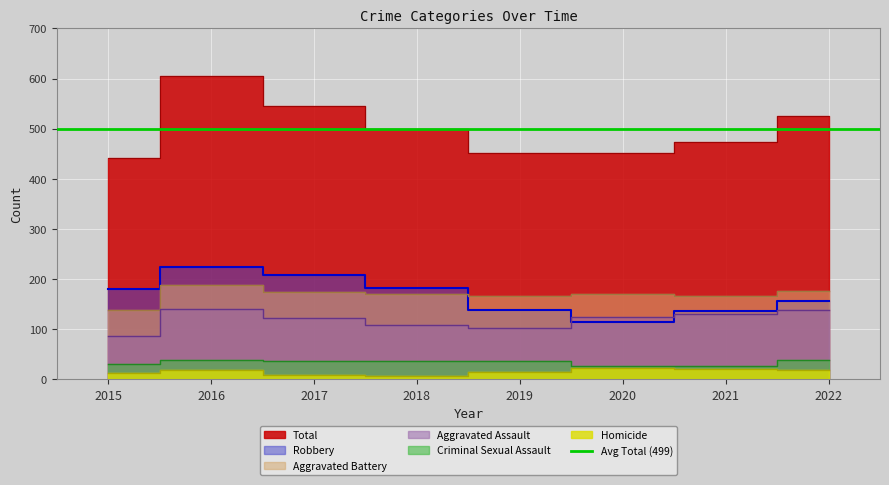

The value of Robbery at 2016 is 119. True or false?

False